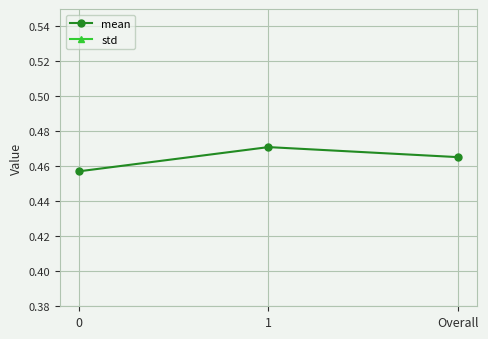

What is the sum of all std values?

0.2